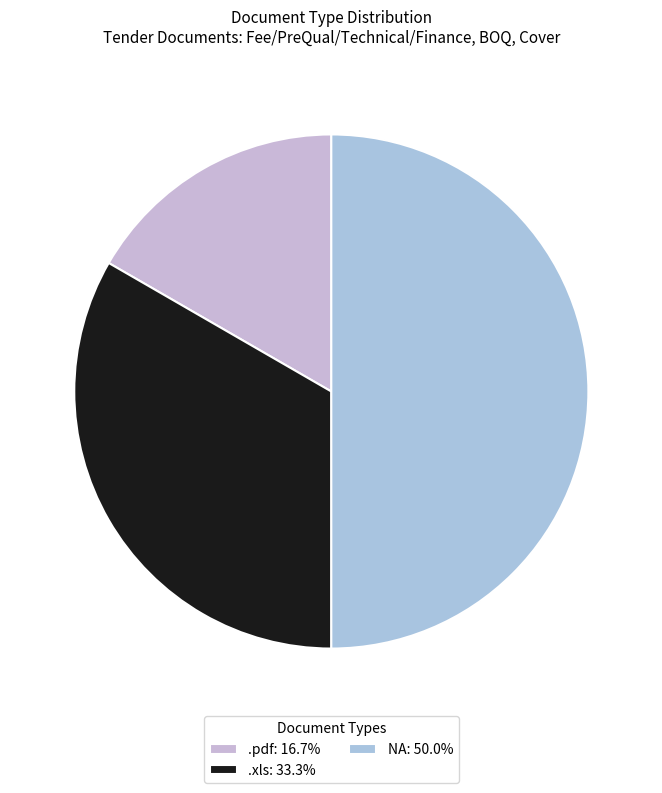

How many segments does this pie chart have?

3